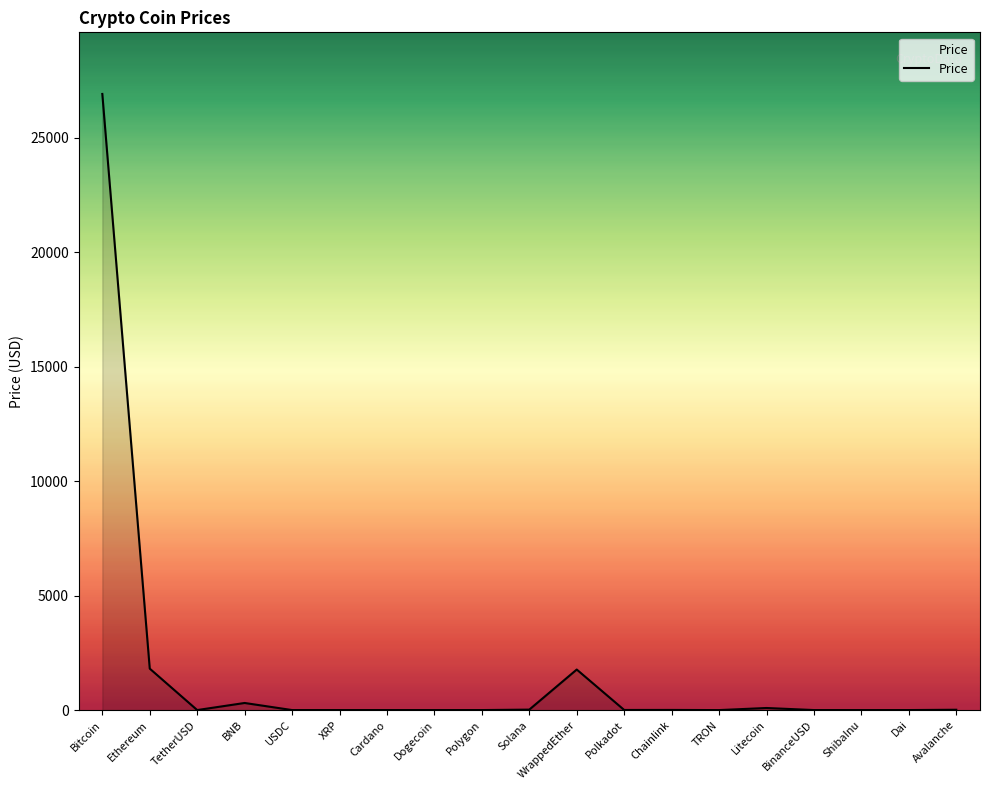

How many lines are shown in the chart?

1